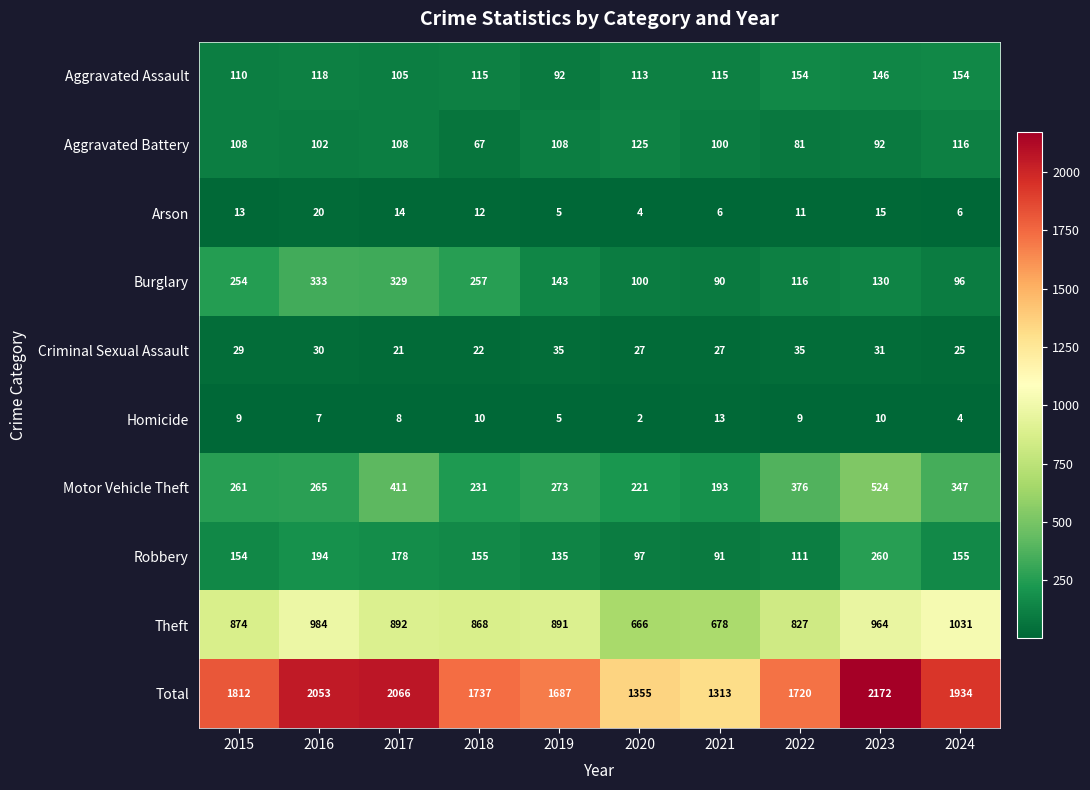

How many data points does each series have?

10